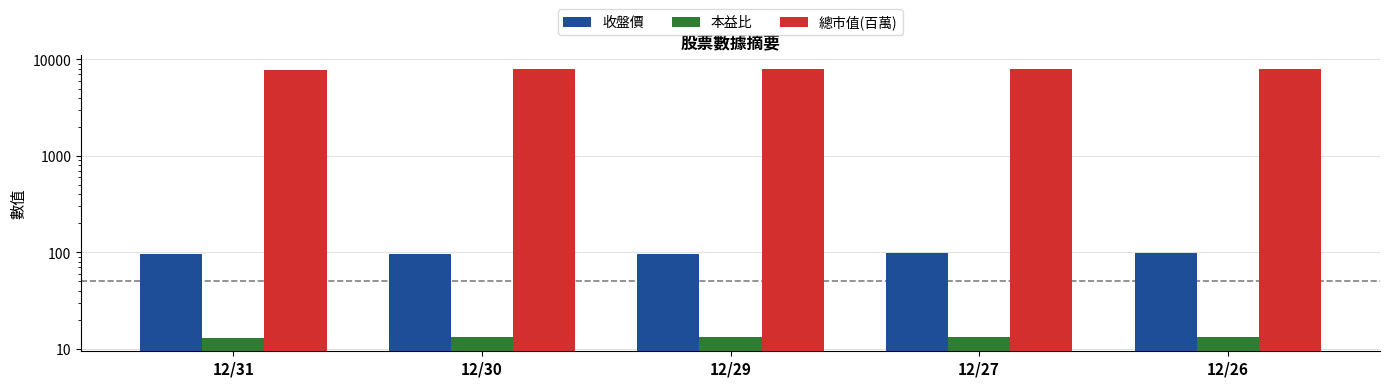

What is the spread (max minus min) of values at 12/29?

7900.9